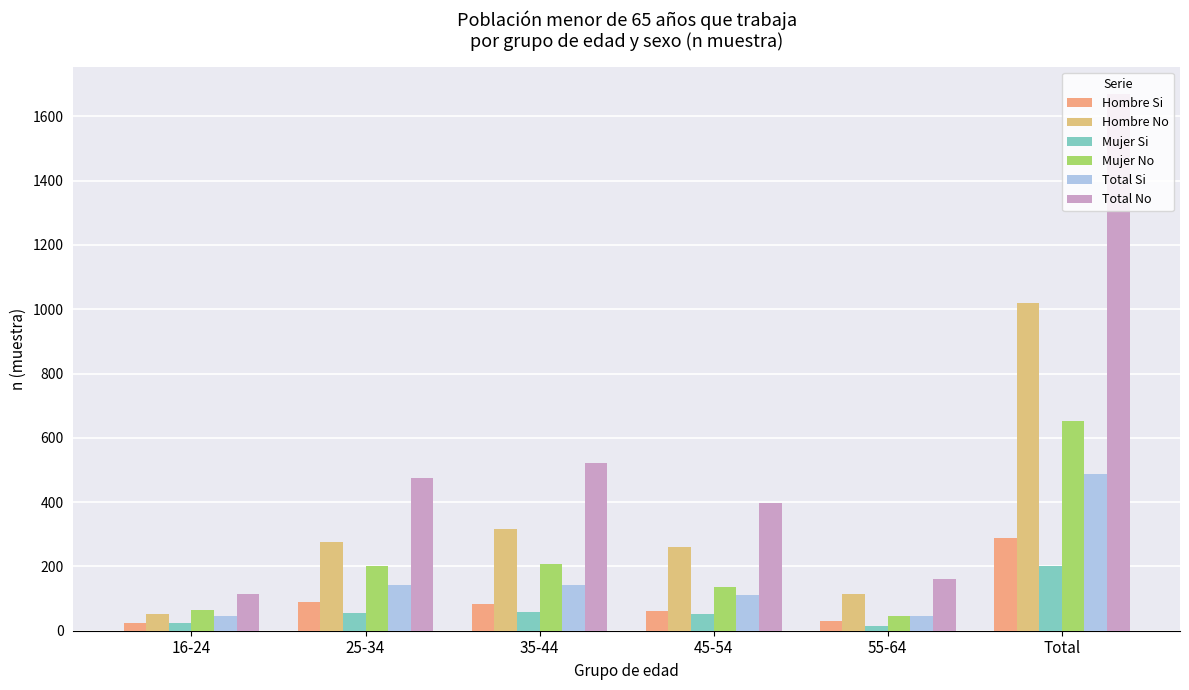

Rank the series at 35-44 from highest to lowest value.

Total No, Hombre No, Mujer No, Total Si, Hombre Si, Mujer Si